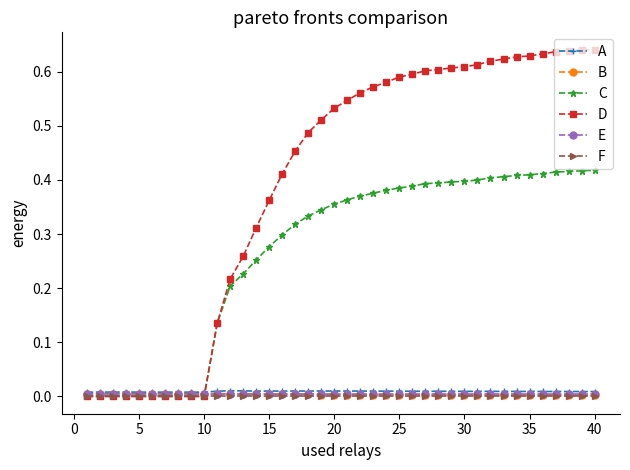

True or false: B has more than 0 points higher than both neighbors.

True